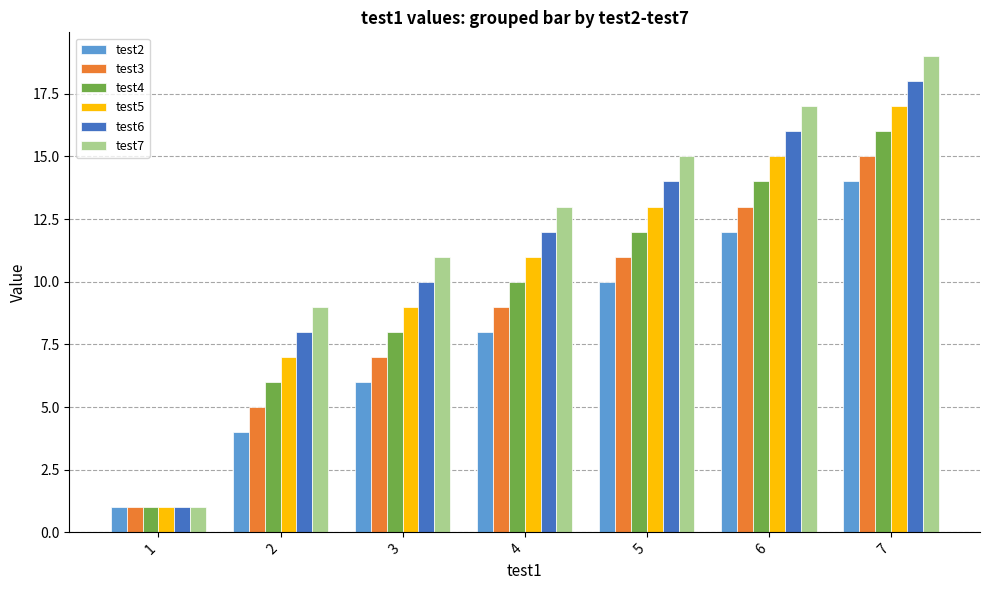

Does the chart contain stacked bars?

No